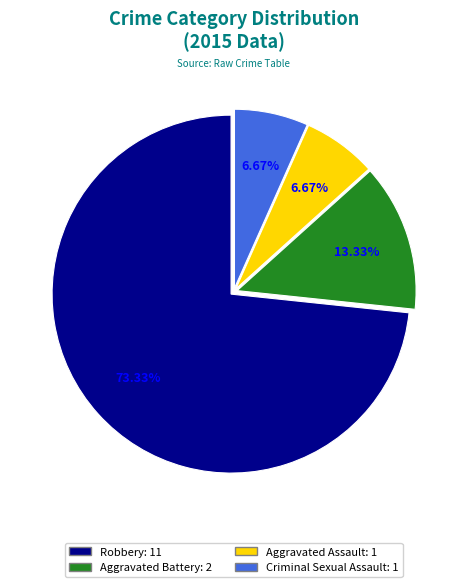

Which has a higher value, Criminal Sexual Assault or Aggravated Battery?

Aggravated Battery